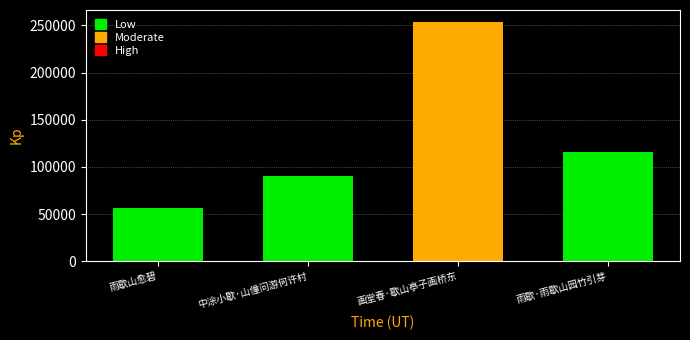

Which label corresponds to the largest value in the chart?

画堂春·歇山亭子画桥东